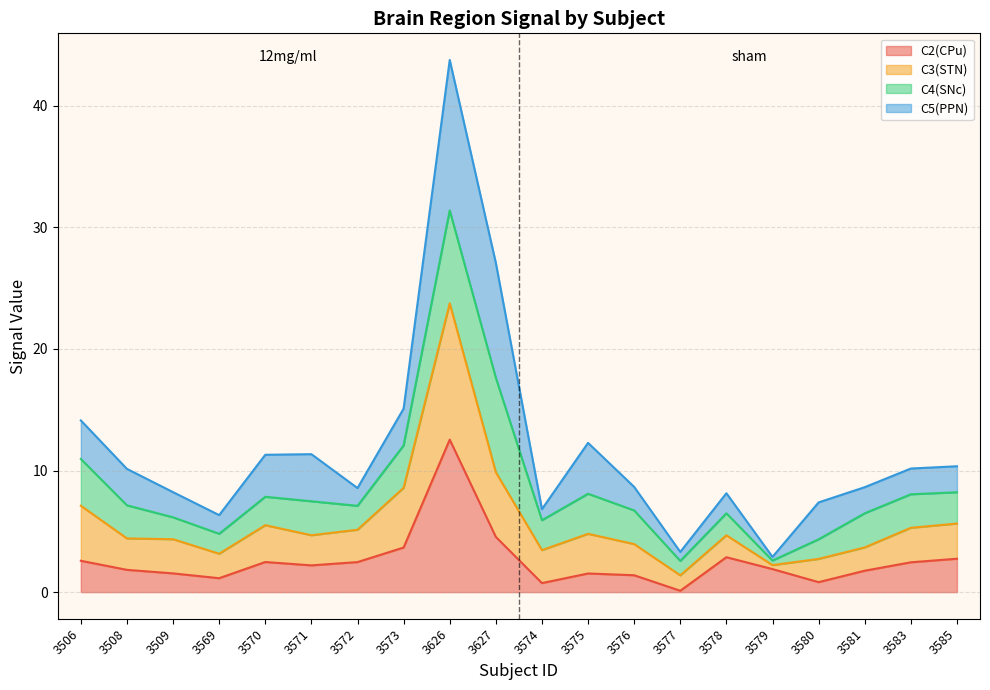

Which label corresponds to the largest value in the chart?

3626